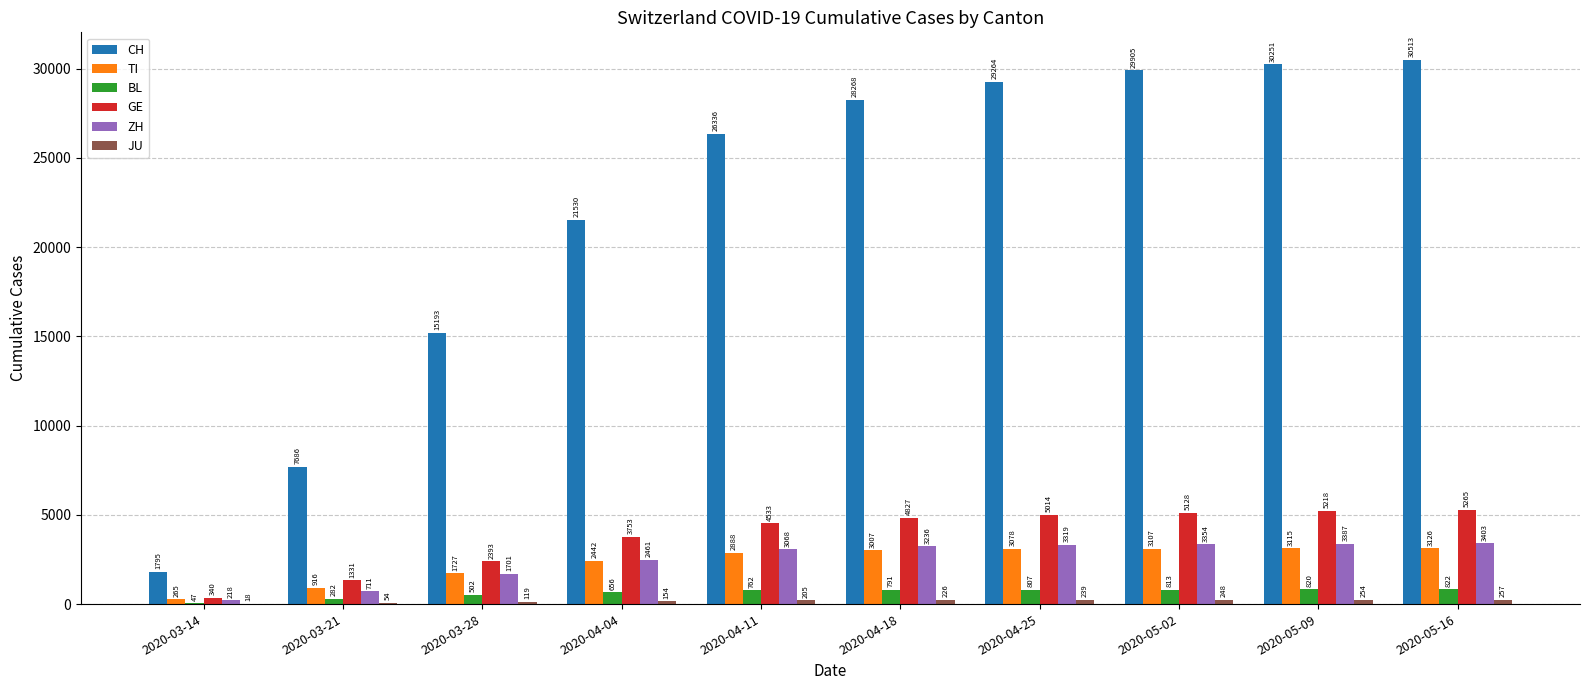

What is the sum of all GE values?

37802